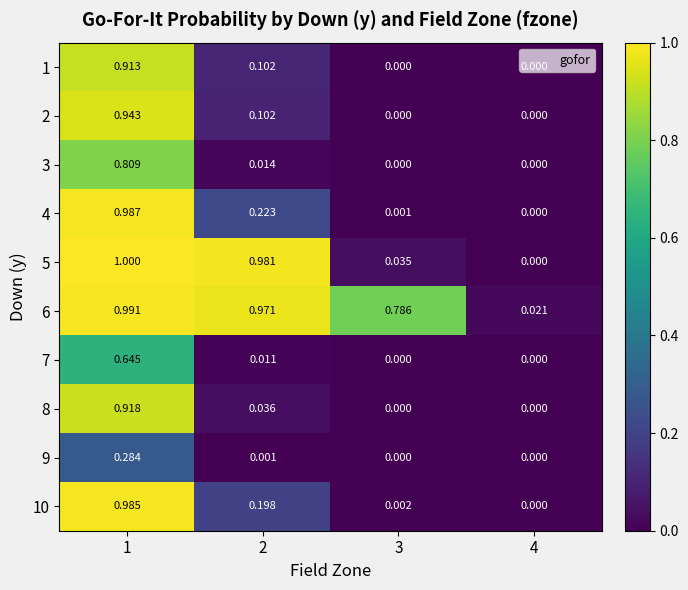

At how many categories does at least one series exceed 0?

4